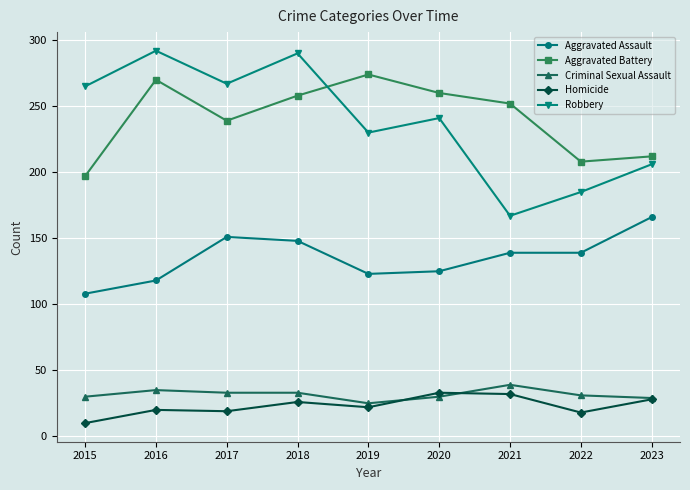

Does the chart display data point markers on the line(s)?

Yes